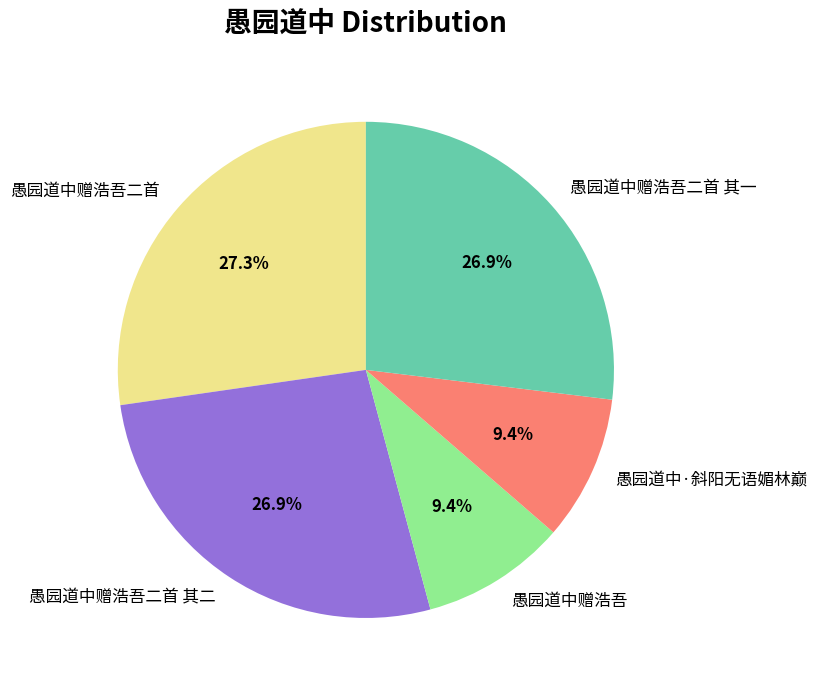

What percentage is the 愚园道中赠浩吾二首 其二 slice, to the nearest percent?

27%